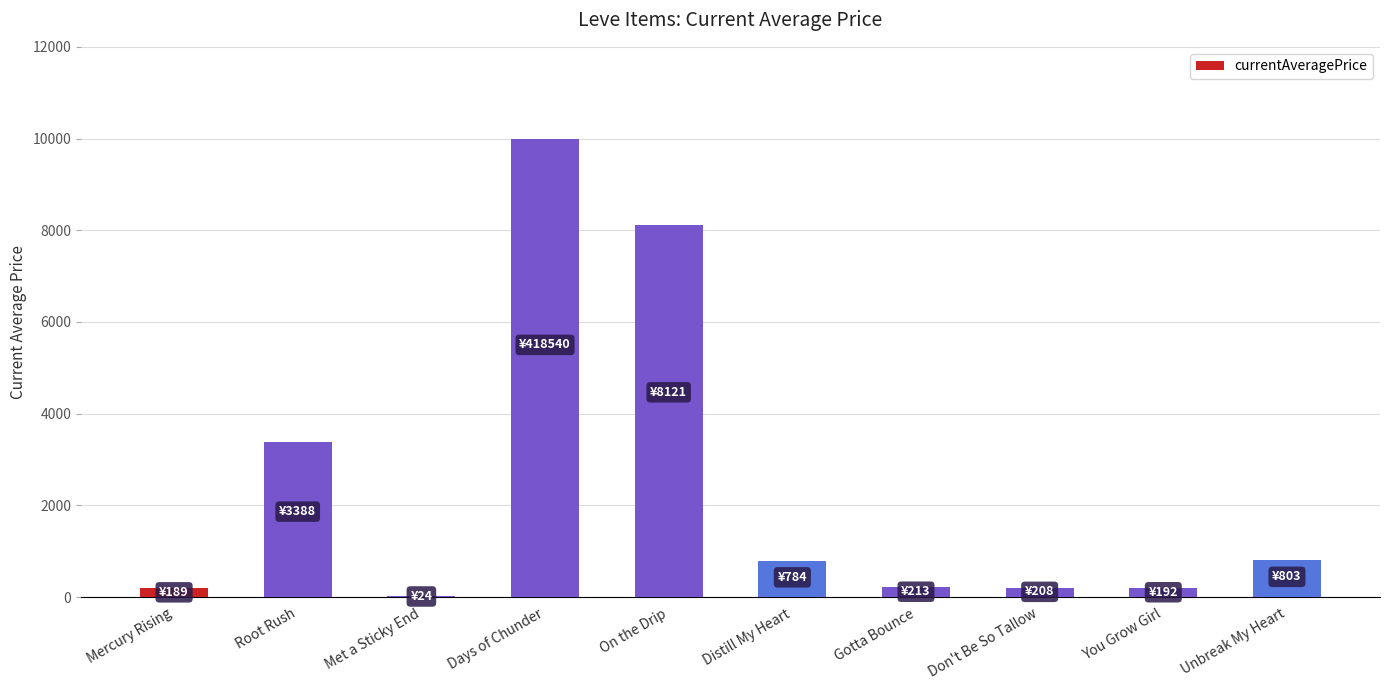

Count the number of categories in the chart.

10